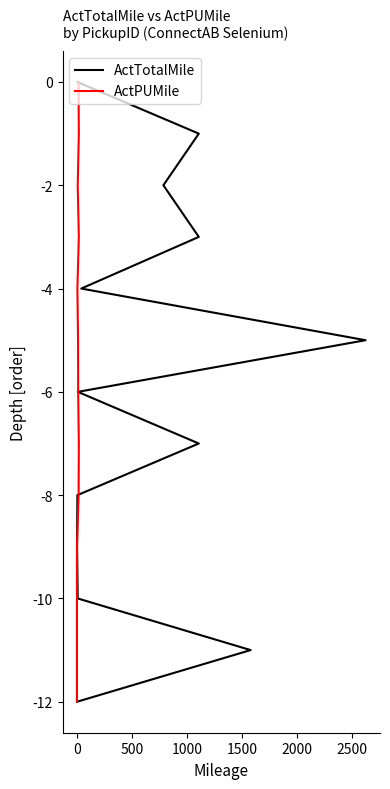

How many data points does each series have?

13